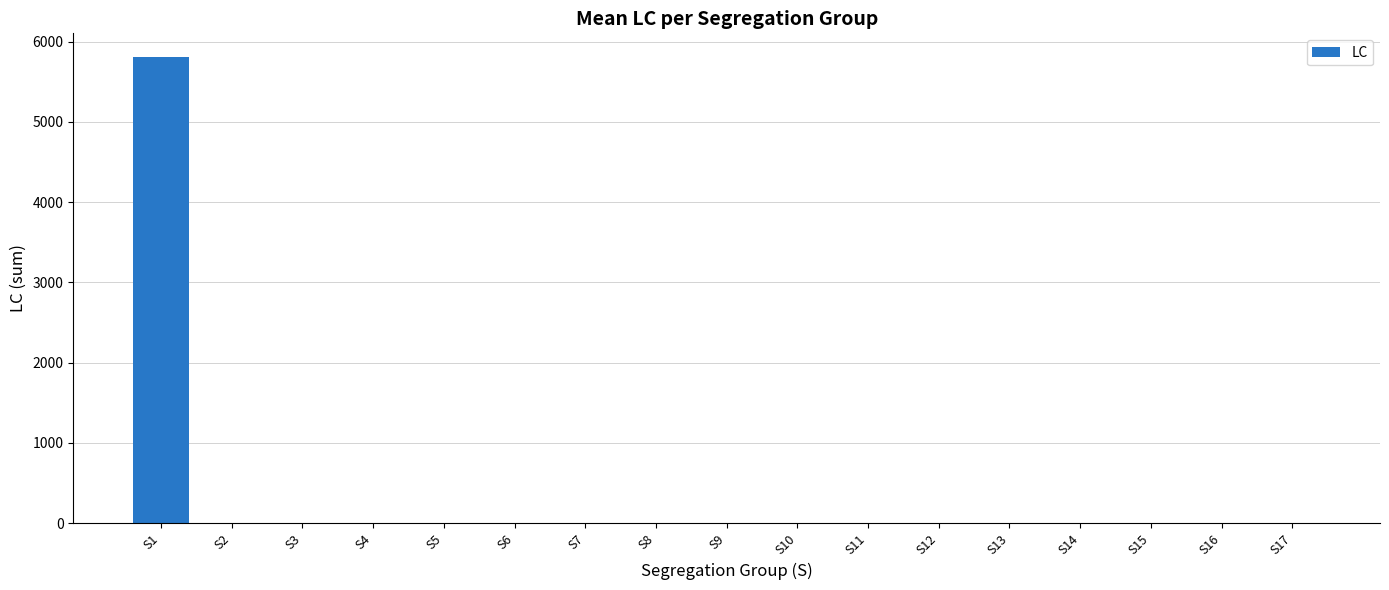

Is it true that the value at S13 is 0?

True